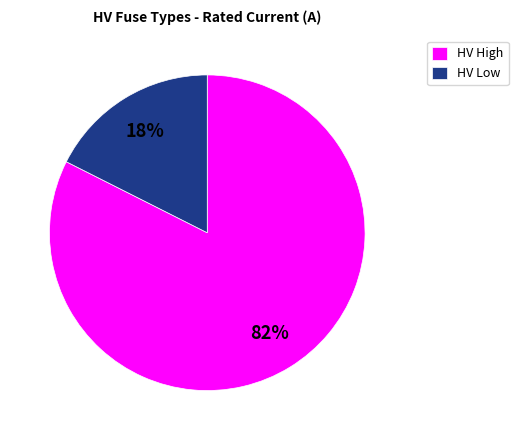

Do HV Low and HV High together represent more than half of the pie?

Yes